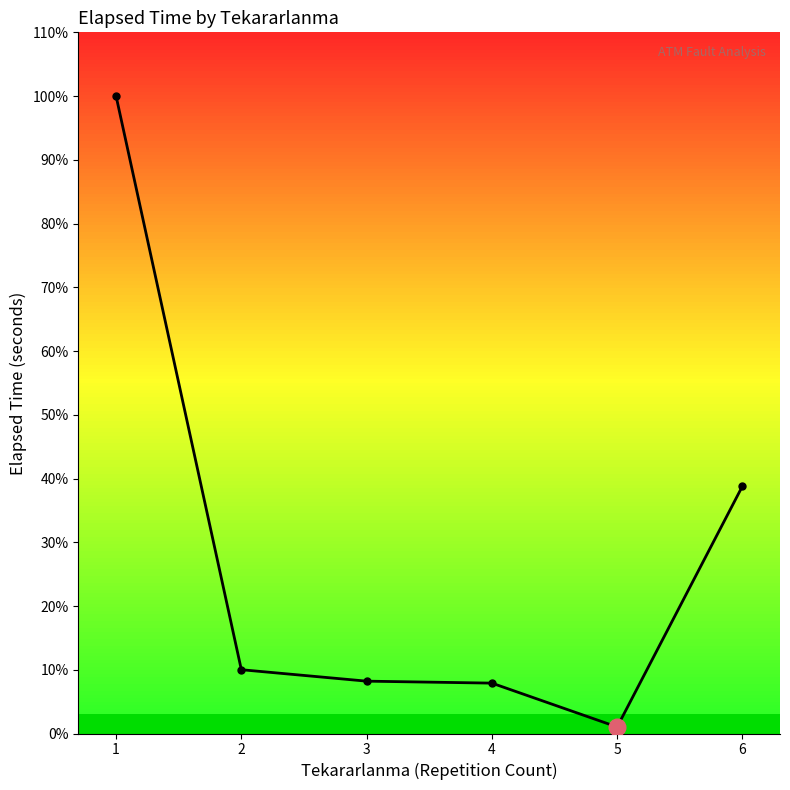

True or false: the data has more than 2 interior local peaks.

False